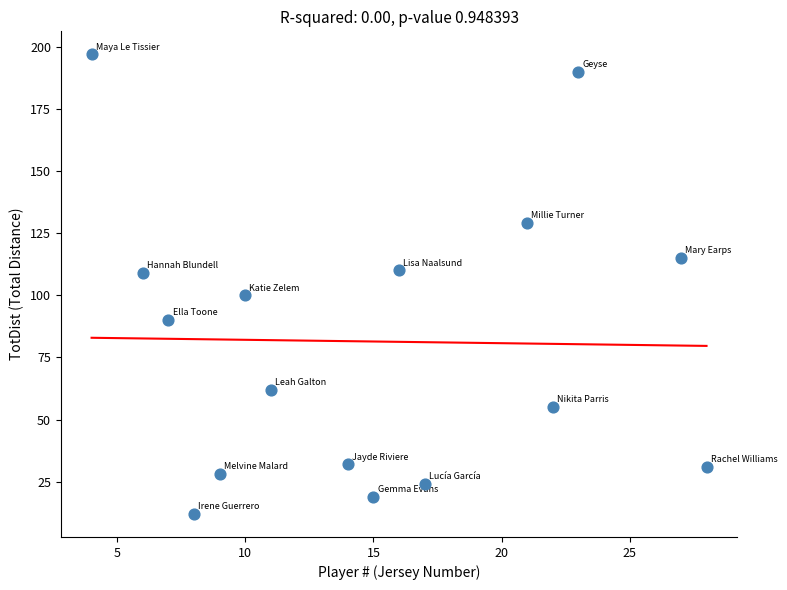

What is the range of Y values (max minus min)?

185